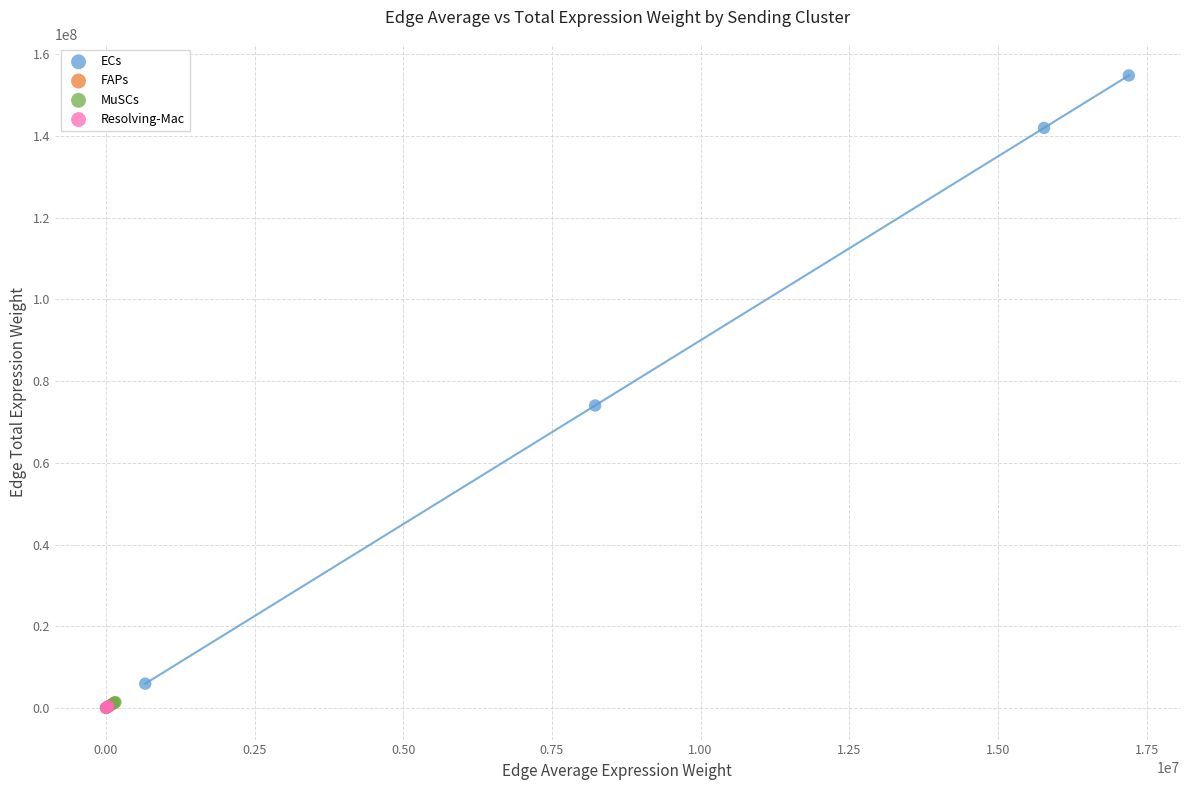

Which series contains the highest Y value?

ECs